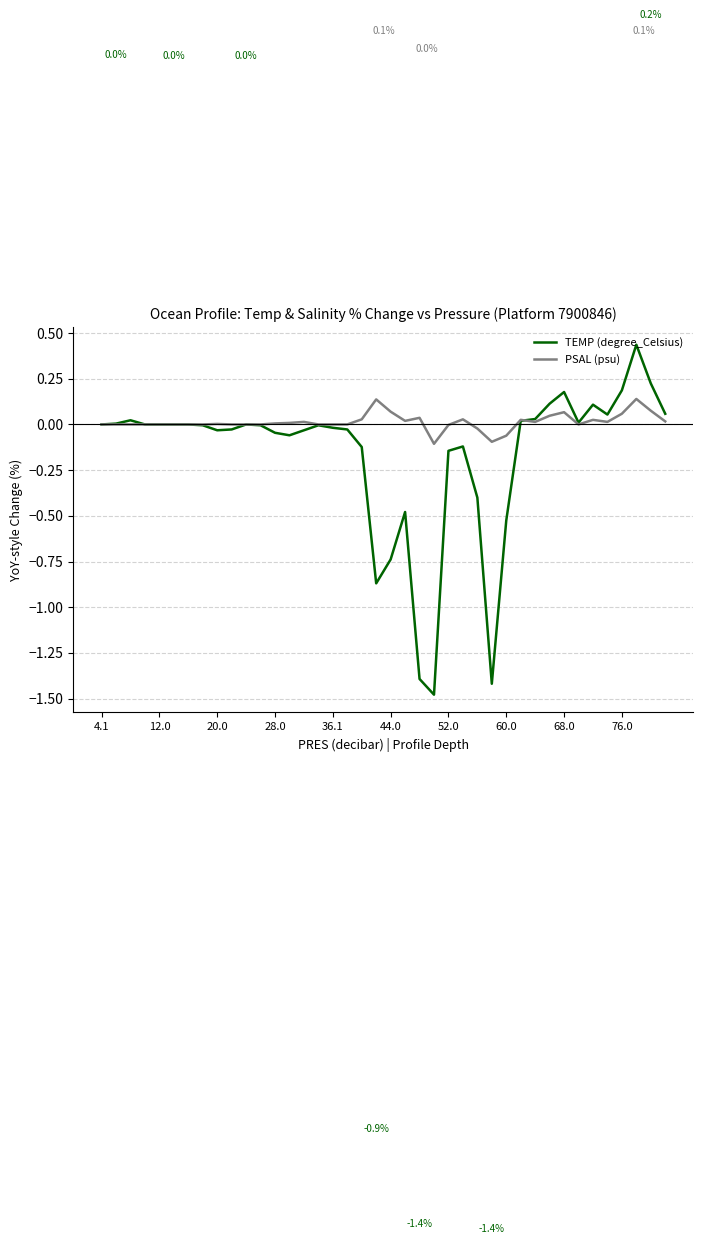

Which series has the largest range (max minus min)?

TEMP (degree_Celsius)